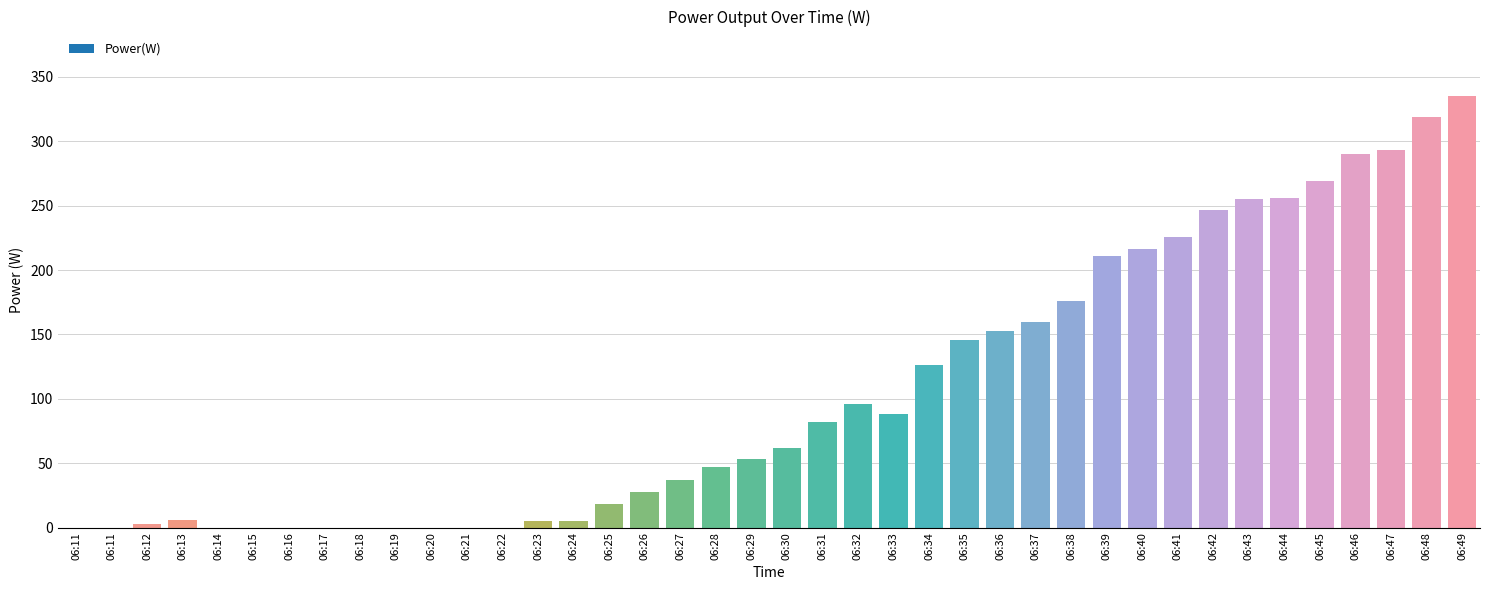

Count the number of data series in this chart.

1